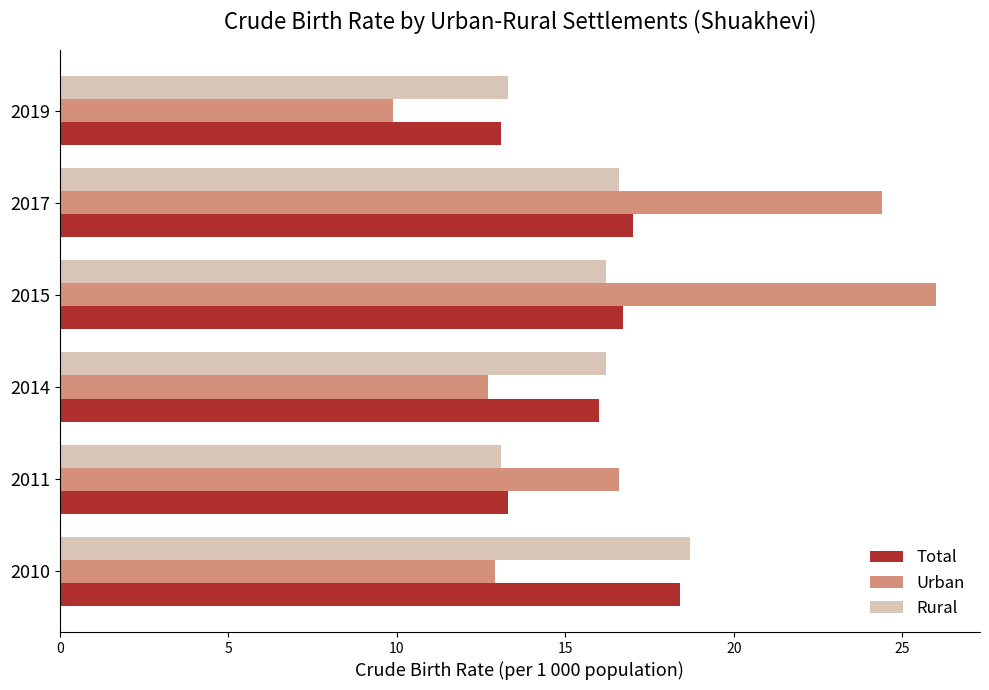

Is it true that Total equals 18.4 at 2010?

True